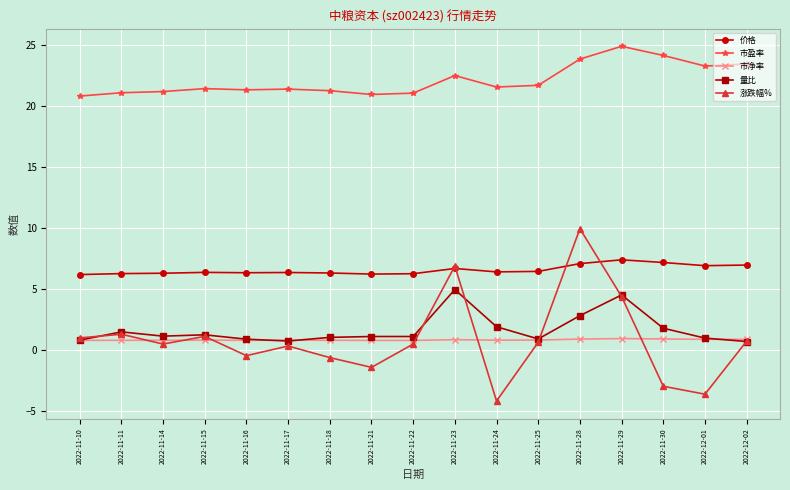

How many lines are shown in the chart?

5